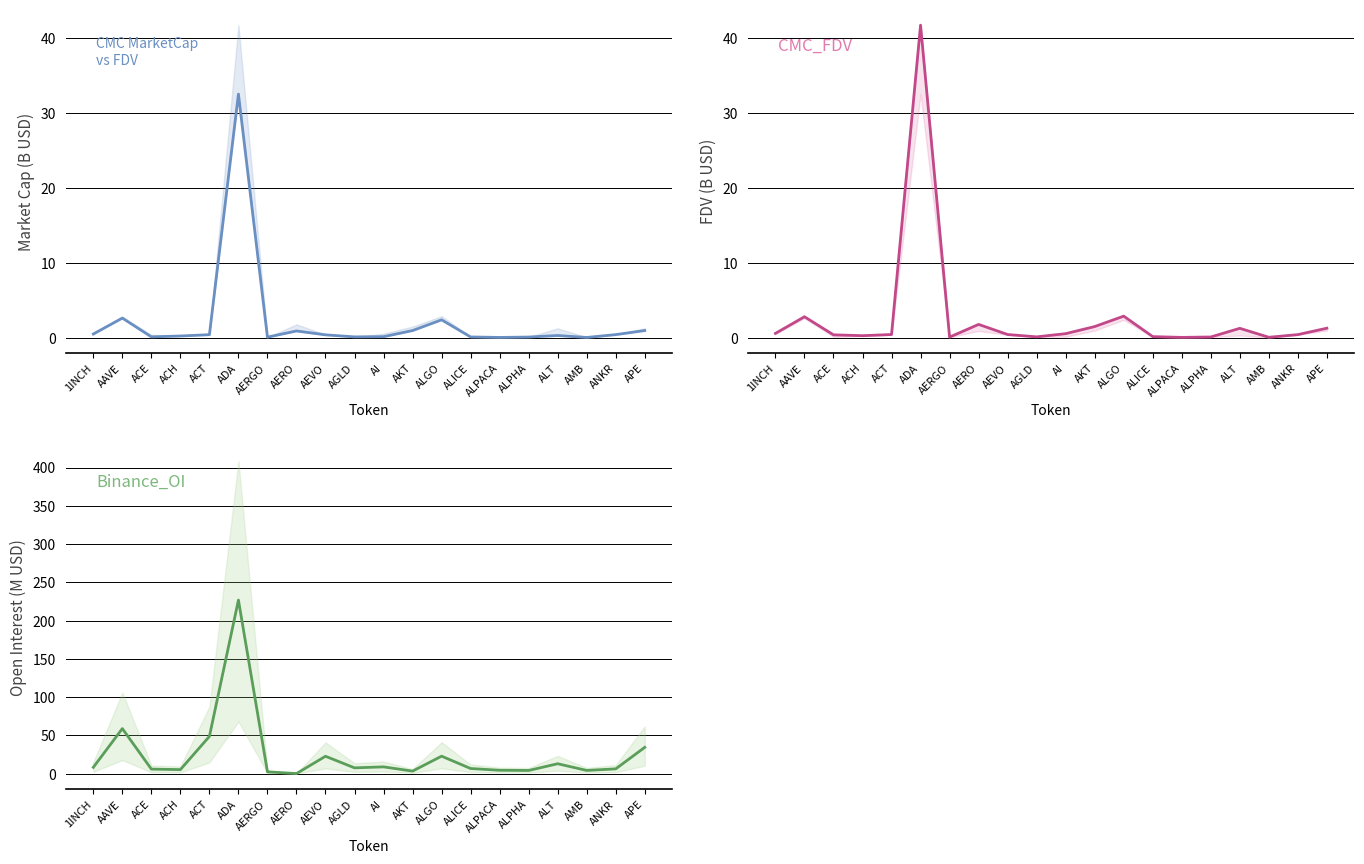

Reading right to left, list all the values displayed in this chart.

CMC_MarketCap: 0.9	0.4	0.0	0.3	0.1	0.0	0.1	2.4	0.9	0.1	0.1	0.4	0.9	0.1	32.5	0.4	0.2	0.1	2.6	0.5
CMC_FDV: 1.3	0.4	0.0	1.2	0.1	0.0	0.1	2.9	1.5	0.5	0.1	0.4	1.8	0.1	41.7	0.4	0.3	0.4	2.8	0.6
Binance_OI: 34.3	6.1	4.1	12.8	4.1	4.3	6.6	22.7	3.2	8.8	7.5	22.6	0.0	2.3	226.8	48.6	5.2	5.8	58.8	8.2